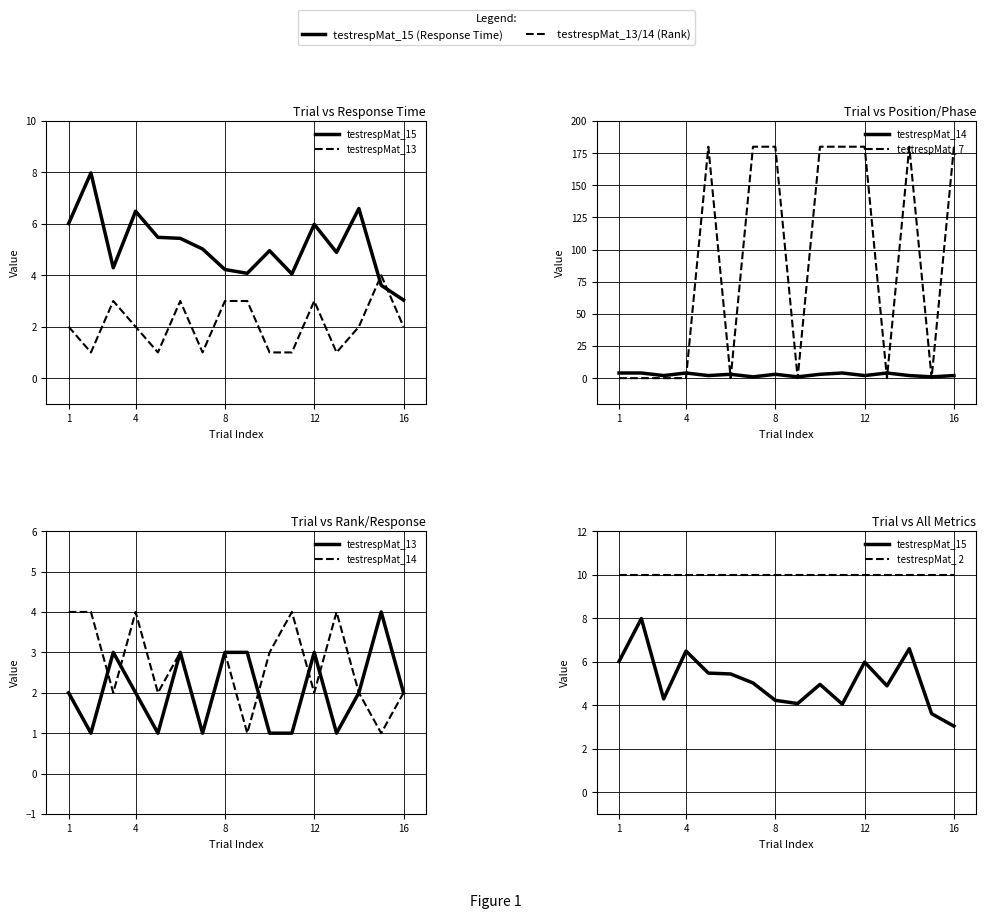

Does the chart display data point markers on the line(s)?

No